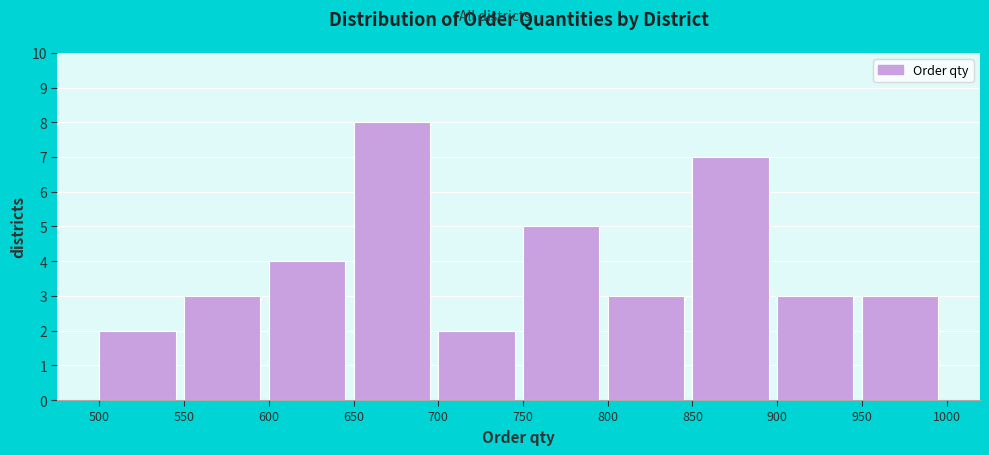

What is the height of the bar covering 500 to 550 on the x-axis? The values are not printed on the chart, so give them approximately, as read against the axis.

2